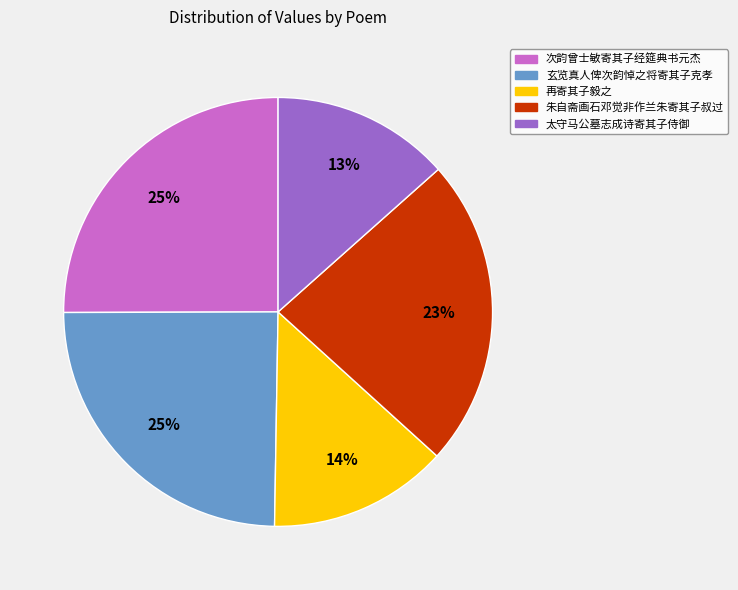

To the nearest percent, what is the average slice percentage?

20%